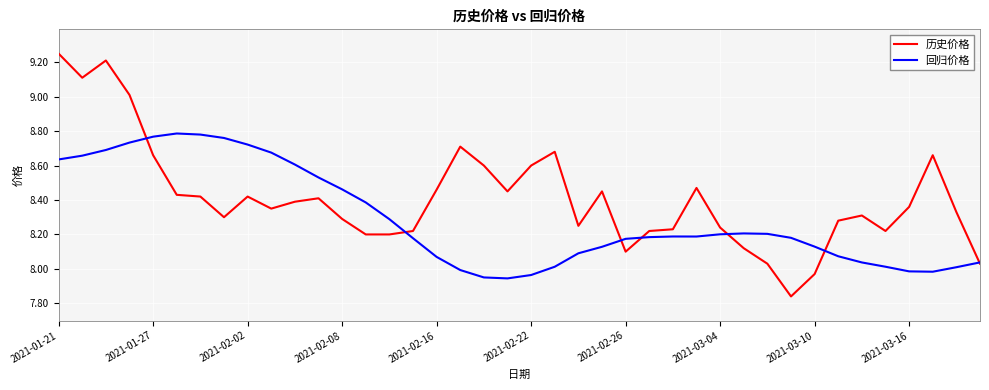

Which series has the largest total across all categories?

历史价格